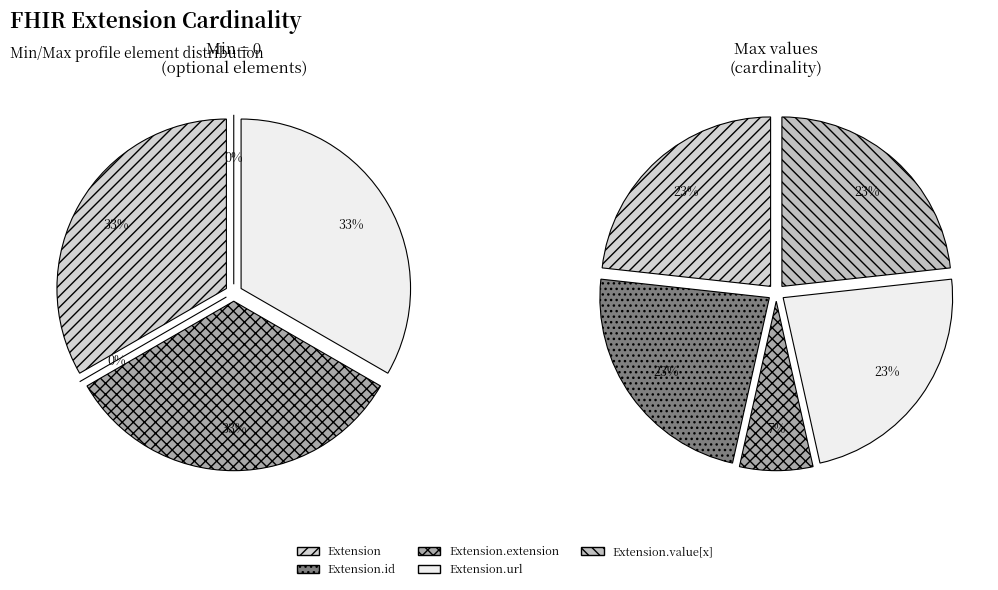

How many segments does this pie chart have?

5